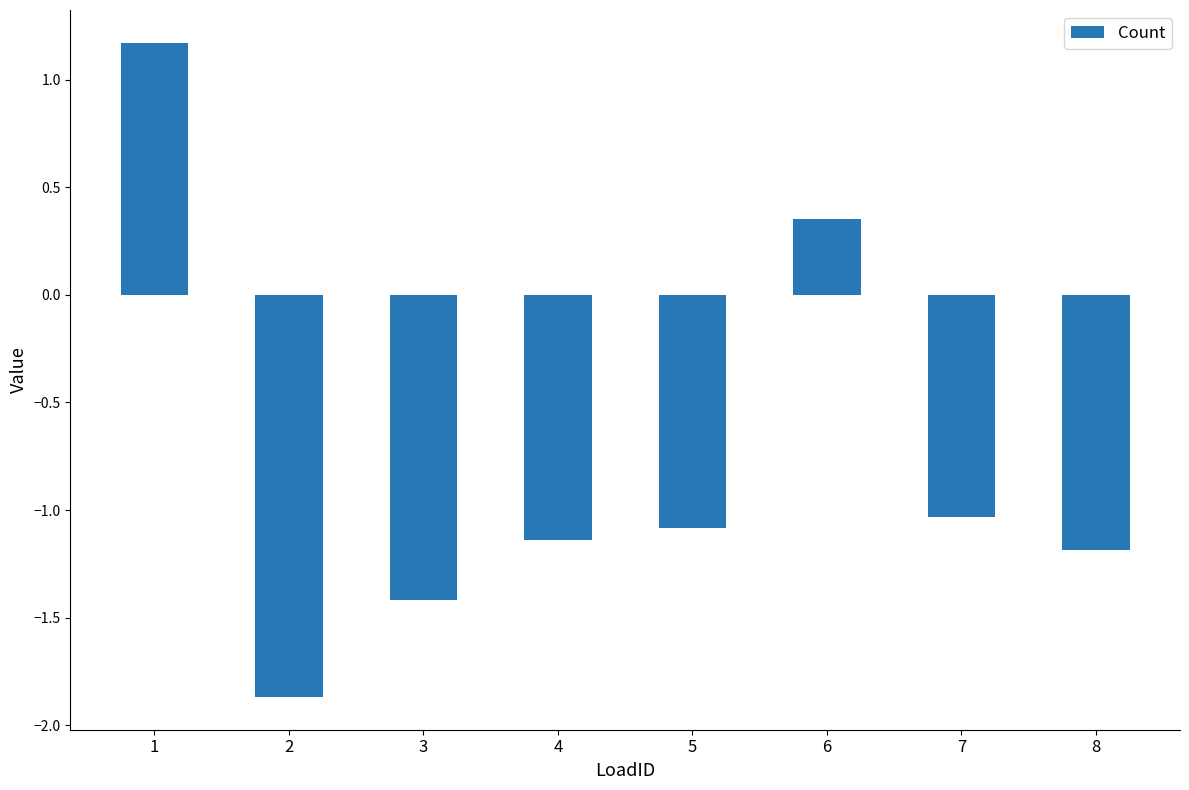

List the labels in order of value, smallest first.

2, 3, 8, 4, 5, 7, 6, 1